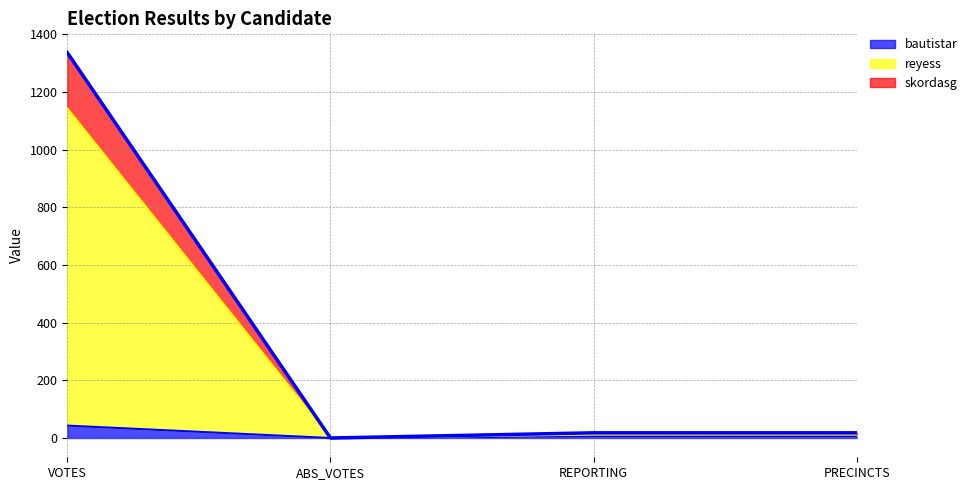

True or false: reyess and skordasg intersect in this chart.

False